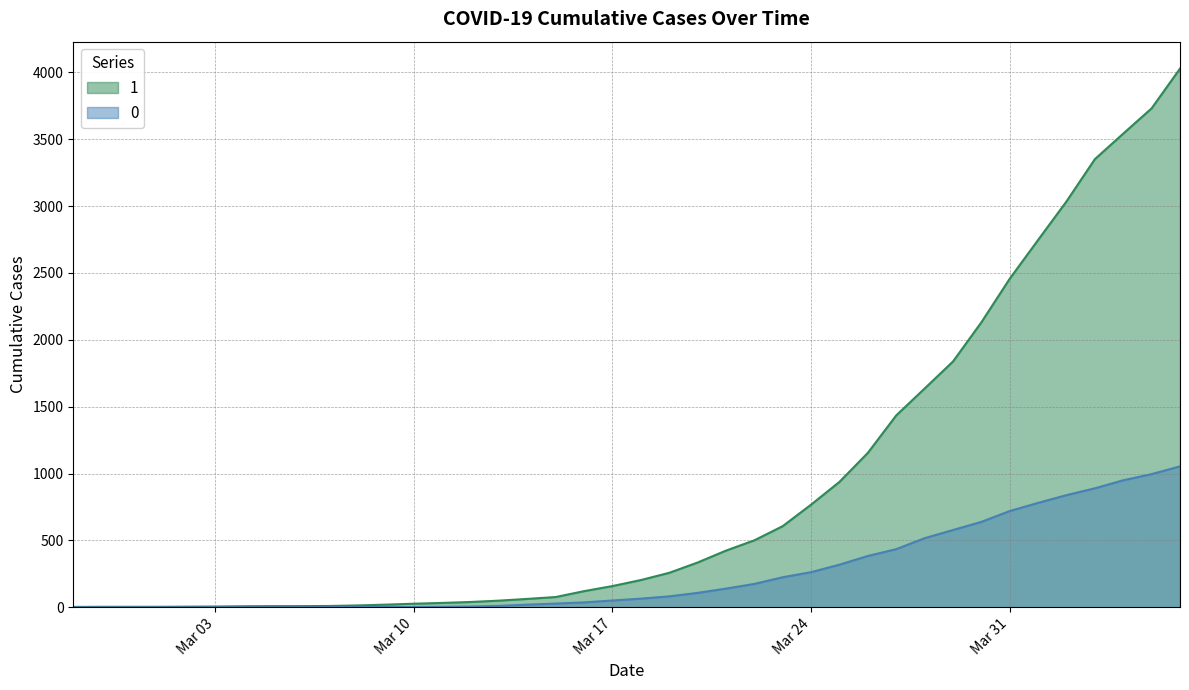

The value of 0 at 2020-02-28 is -417. True or false?

False